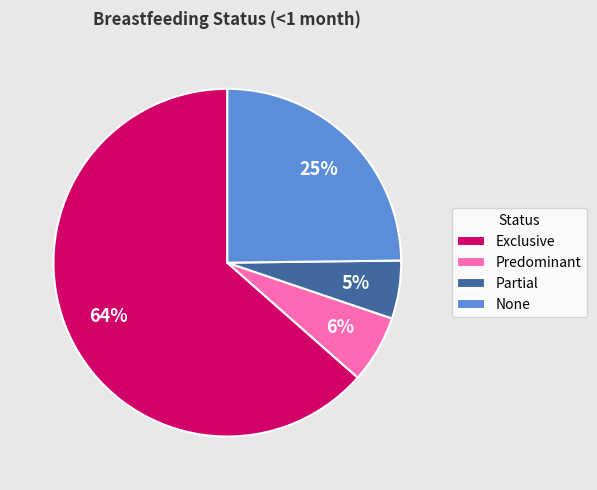

Which category has the biggest portion of the pie?

Exclusive